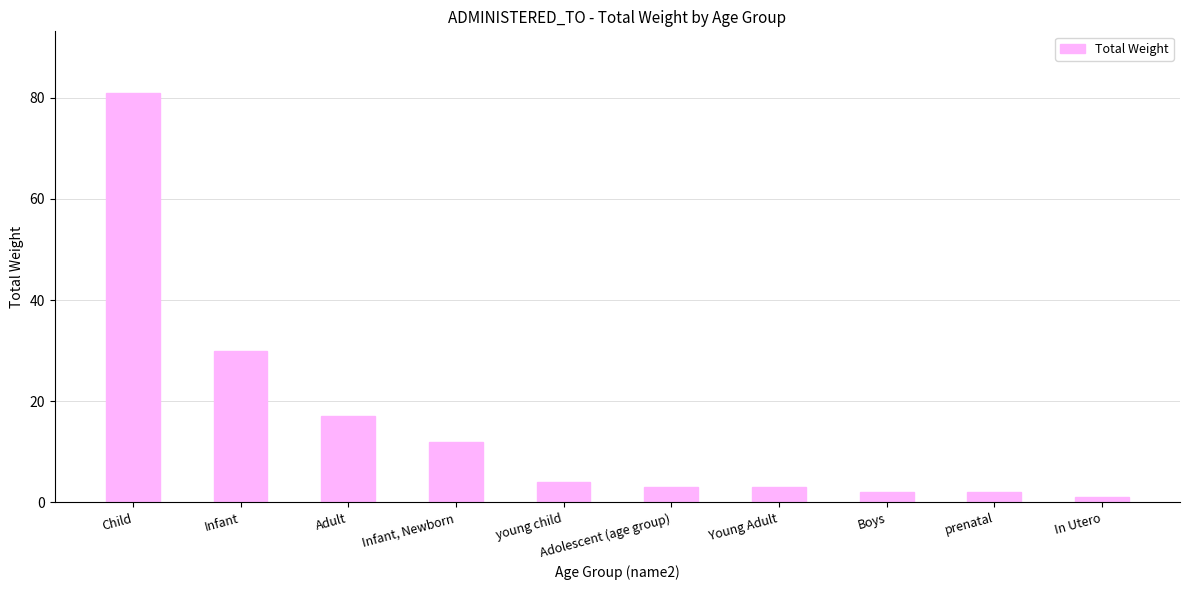

How many series are shown in this chart?

1